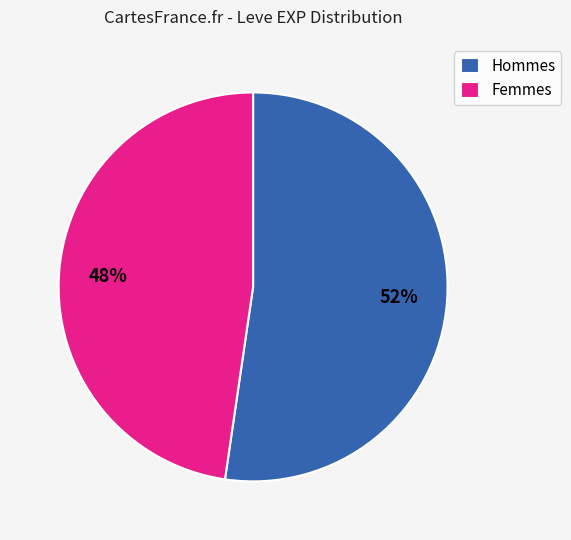

Is there a majority slice in this chart?

Yes